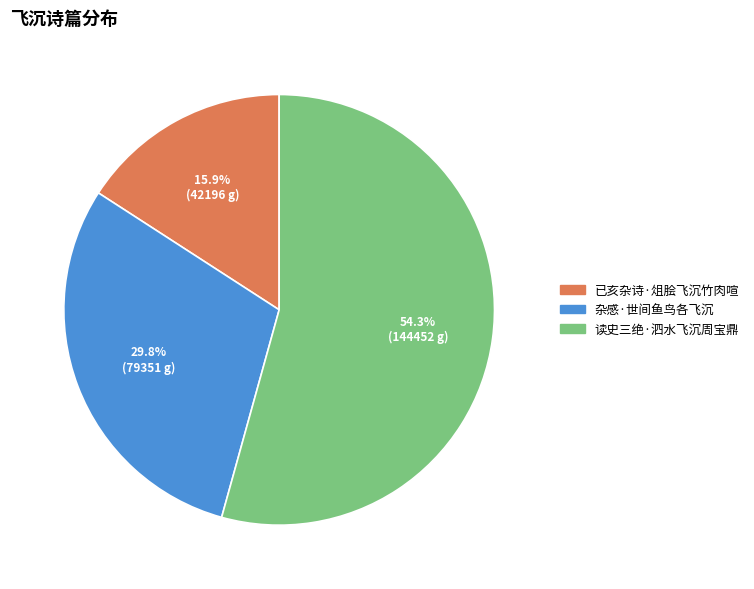

Which slice is the smallest?

已亥杂诗·俎脍飞沉竹肉喧